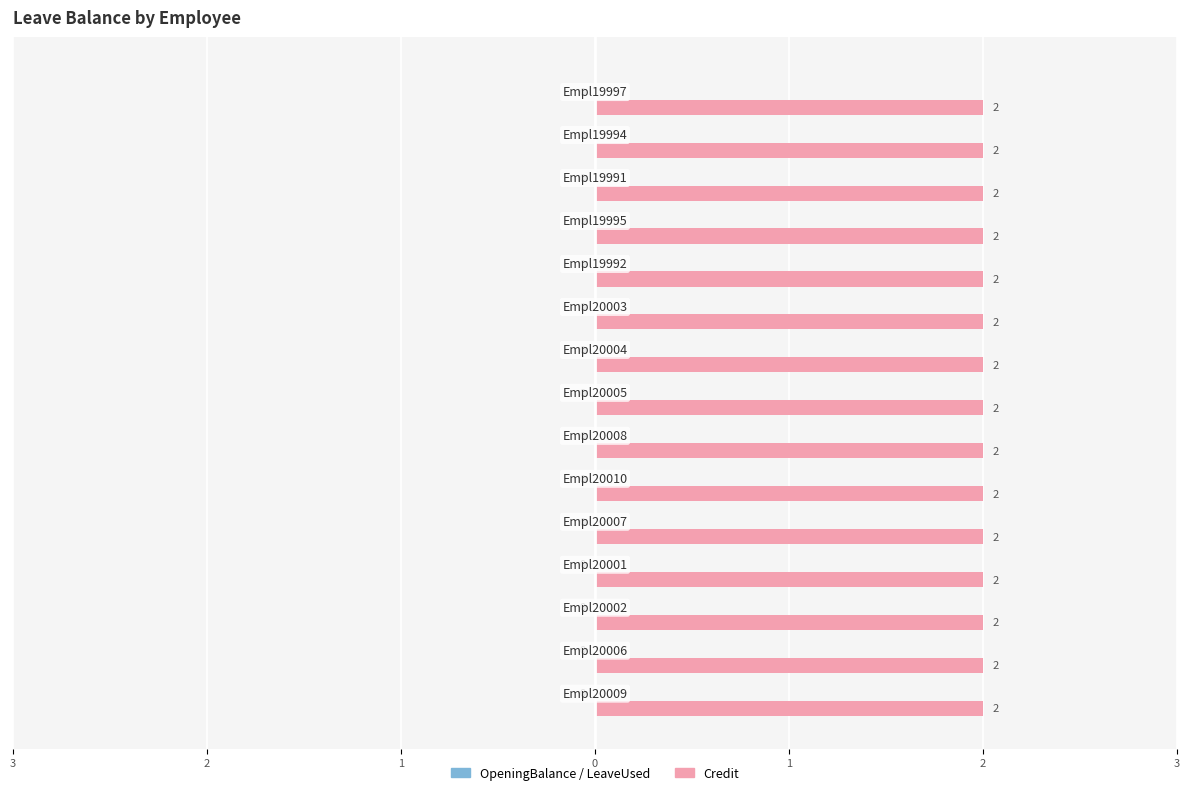

Is it true that LeaveUsed equals 0 at Empl20005?

True